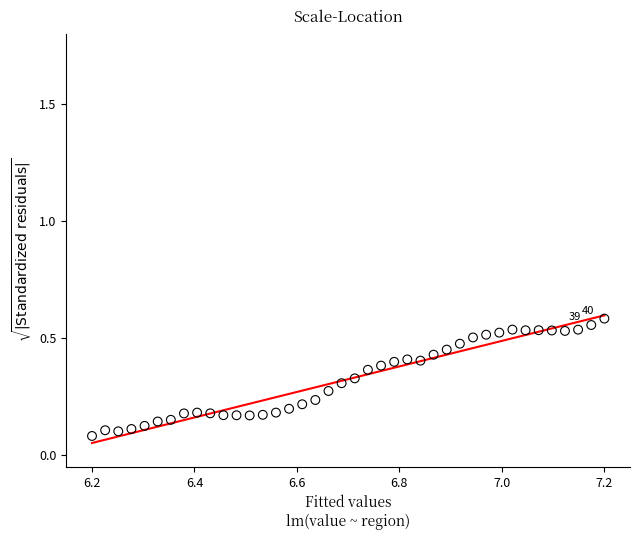

What is the range of X values (max minus min)?

1.0